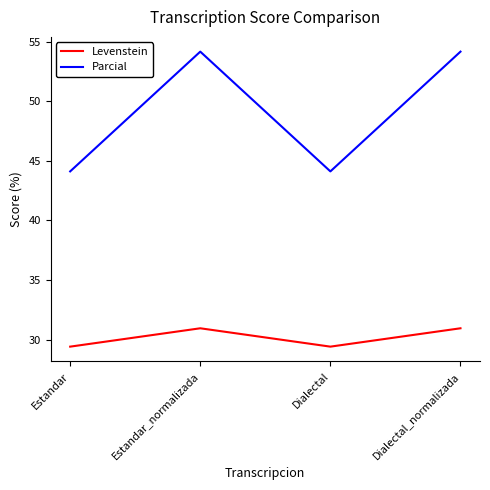

Reading right to left, extract all data points from this chart.

Levenstein: 31.0	29.4	31.0	29.4
Parcial: 54.2	44.1	54.2	44.1